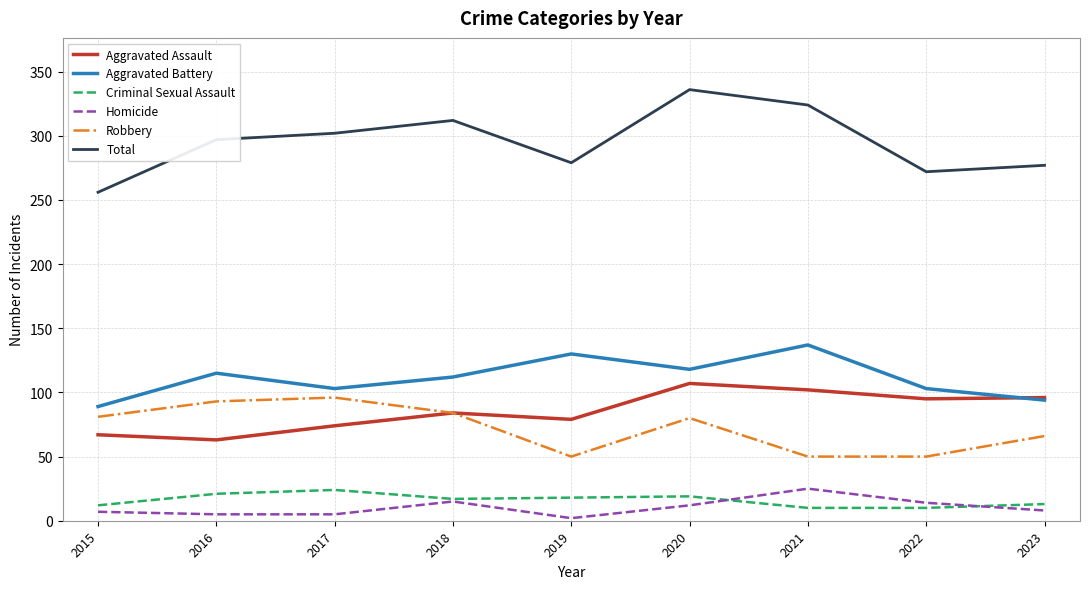

True or false: Aggravated Assault has more than 1 interior local peaks.

True